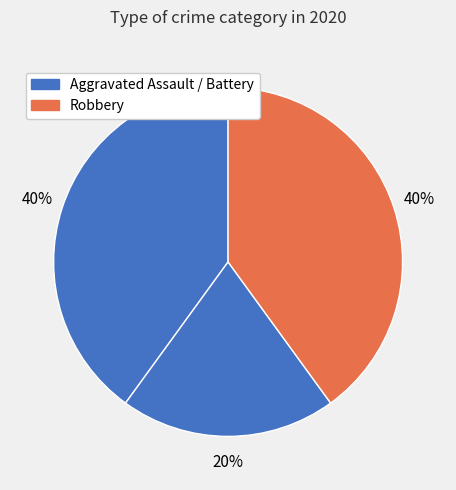

How many segments does this pie chart have?

3